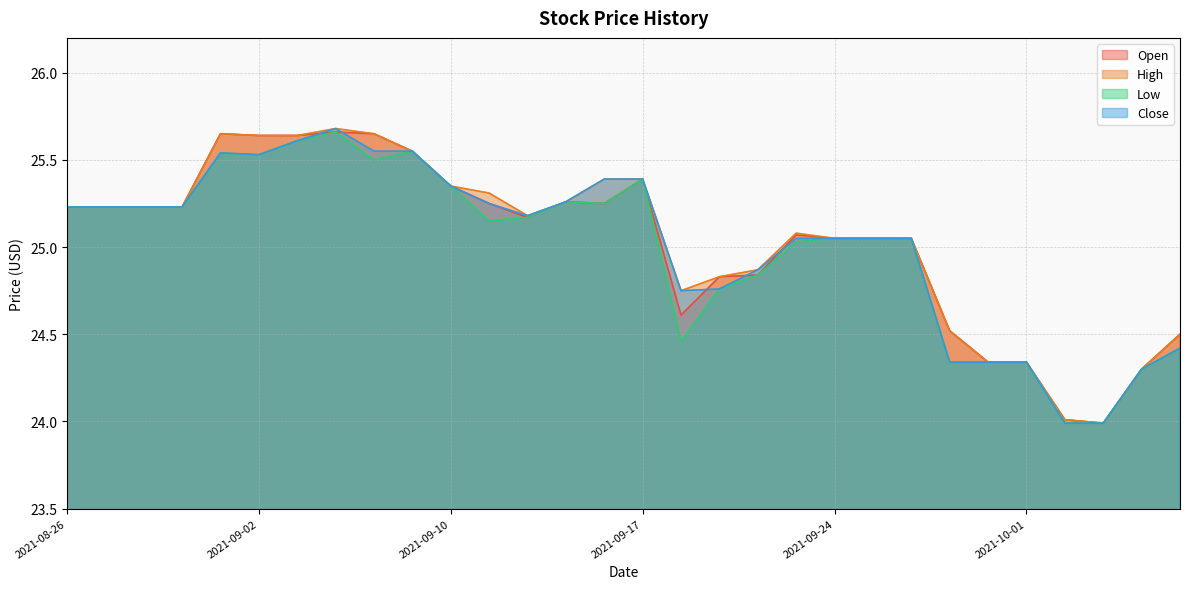

Reading left to right, list all the values displayed in this chart.

Open: 2021-08-26=25.2	2021-08-27=25.2	2021-08-30=25.2	2021-08-31=25.2	2021-09-01=25.6	2021-09-02=25.6	2021-09-03=25.6	2021-09-07=25.7	2021-09-08=25.6	2021-09-09=25.6	2021-09-10=25.4	2021-09-13=25.2	2021-09-14=25.2	2021-09-15=25.3	2021-09-16=25.2	2021-09-17=25.4	2021-09-20=24.6	2021-09-21=24.8	2021-09-22=24.8	2021-09-23=25.1	2021-09-24=25.1	2021-09-27=25.1	2021-09-28=25.1	2021-09-29=24.5	2021-09-30=24.3	2021-10-01=24.3	2021-10-04=24.0	2021-10-05=24.0	2021-10-06=24.3	2021-10-07=24.5
High: 2021-08-26=25.2	2021-08-27=25.2	2021-08-30=25.2	2021-08-31=25.2	2021-09-01=25.6	2021-09-02=25.6	2021-09-03=25.6	2021-09-07=25.7	2021-09-08=25.6	2021-09-09=25.6	2021-09-10=25.4	2021-09-13=25.3	2021-09-14=25.2	2021-09-15=25.3	2021-09-16=25.4	2021-09-17=25.4	2021-09-20=24.8	2021-09-21=24.8	2021-09-22=24.9	2021-09-23=25.1	2021-09-24=25.1	2021-09-27=25.1	2021-09-28=25.1	2021-09-29=24.5	2021-09-30=24.3	2021-10-01=24.3	2021-10-04=24.0	2021-10-05=24.0	2021-10-06=24.3	2021-10-07=24.5
Low: 2021-08-26=25.2	2021-08-27=25.2	2021-08-30=25.2	2021-08-31=25.2	2021-09-01=25.5	2021-09-02=25.5	2021-09-03=25.6	2021-09-07=25.7	2021-09-08=25.5	2021-09-09=25.6	2021-09-10=25.4	2021-09-13=25.1	2021-09-14=25.2	2021-09-15=25.3	2021-09-16=25.2	2021-09-17=25.4	2021-09-20=24.5	2021-09-21=24.8	2021-09-22=24.8	2021-09-23=25.0	2021-09-24=25.1	2021-09-27=25.1	2021-09-28=25.1	2021-09-29=24.3	2021-09-30=24.3	2021-10-01=24.3	2021-10-04=24.0	2021-10-05=24.0	2021-10-06=24.3	2021-10-07=24.4
Close: 2021-08-26=25.2	2021-08-27=25.2	2021-08-30=25.2	2021-08-31=25.2	2021-09-01=25.5	2021-09-02=25.5	2021-09-03=25.6	2021-09-07=25.7	2021-09-08=25.6	2021-09-09=25.6	2021-09-10=25.4	2021-09-13=25.2	2021-09-14=25.2	2021-09-15=25.3	2021-09-16=25.4	2021-09-17=25.4	2021-09-20=24.8	2021-09-21=24.8	2021-09-22=24.9	2021-09-23=25.1	2021-09-24=25.1	2021-09-27=25.1	2021-09-28=25.1	2021-09-29=24.3	2021-09-30=24.3	2021-10-01=24.3	2021-10-04=24.0	2021-10-05=24.0	2021-10-06=24.3	2021-10-07=24.4